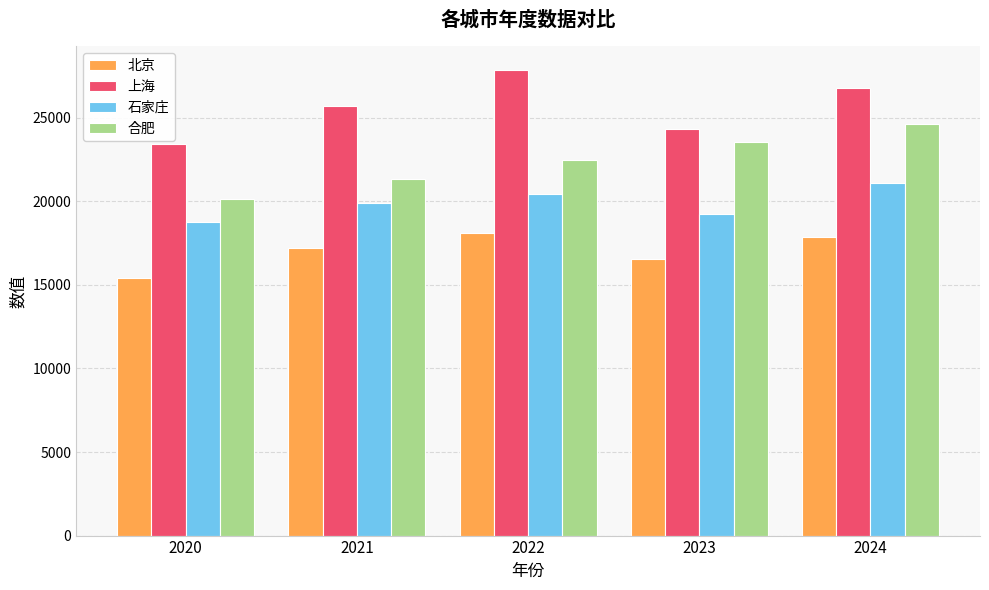

Reading left to right, extract all data points from this chart.

北京: 2020=15432	2021=17234	2022=18123	2023=16543	2024=17890
上海: 2020=23456	2021=25678	2022=27890	2023=24321	2024=26789
石家庄: 2020=18765	2021=19876	2022=20432	2023=19234	2024=21098
合肥: 2020=20123	2021=21345	2022=22456	2023=23567	2024=24654